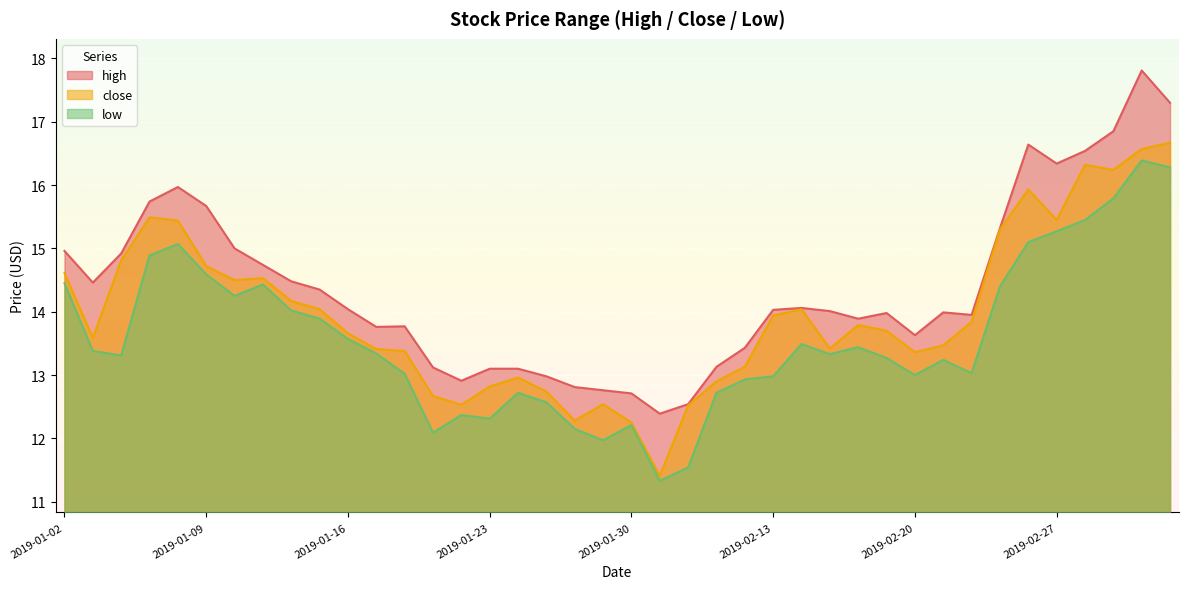

Is it true that low equals 15.4 at 2019-02-28?

True